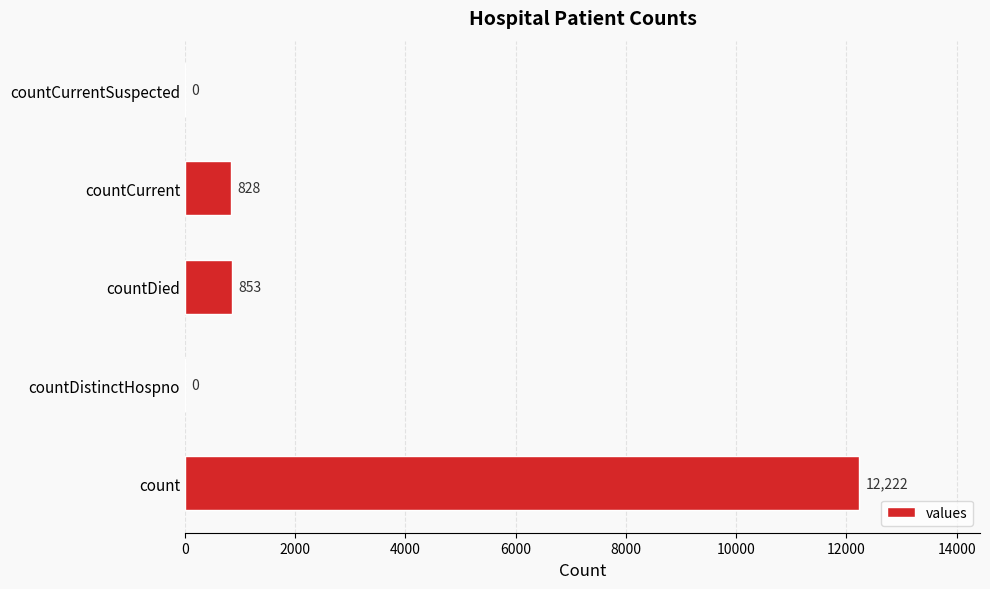

Reading top to bottom, what are all the values shown in this chart?

countCurrentSuspected=0	countCurrent=828	countDied=853	countDistinctHospno=0	count=12222